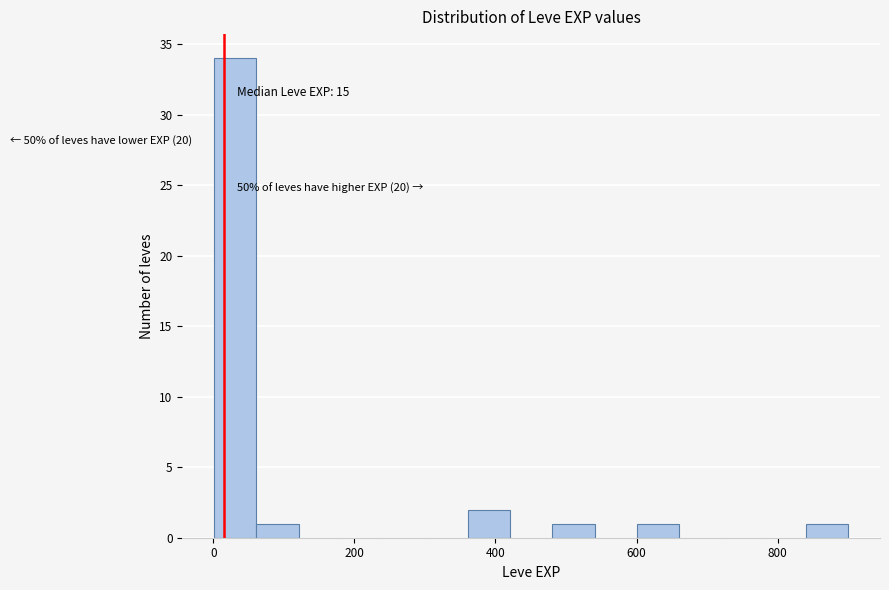

Read against the x-axis, roughly where is the centre of the tallest bar?

40